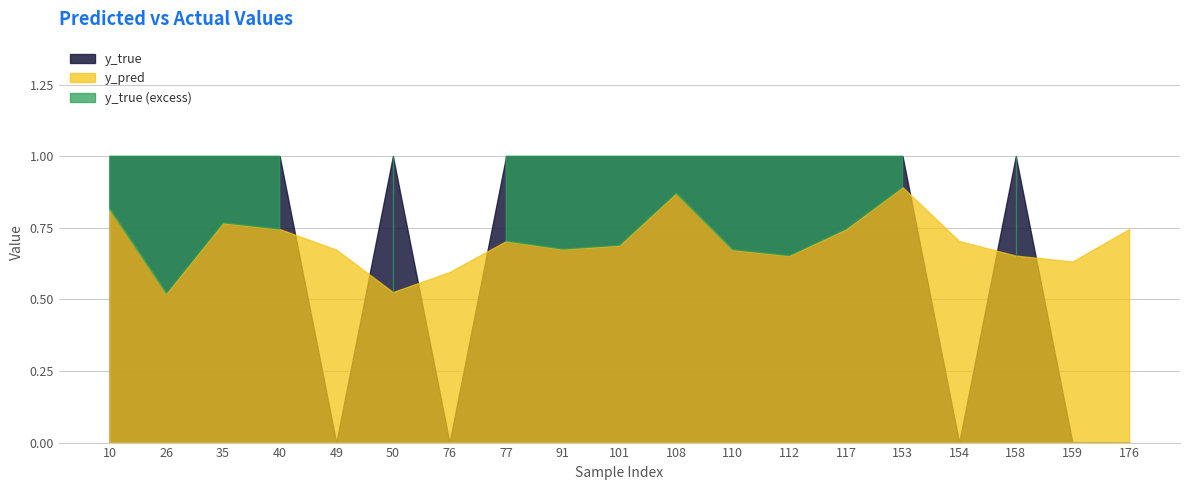

Where is the first local minimum for y_pred?

26